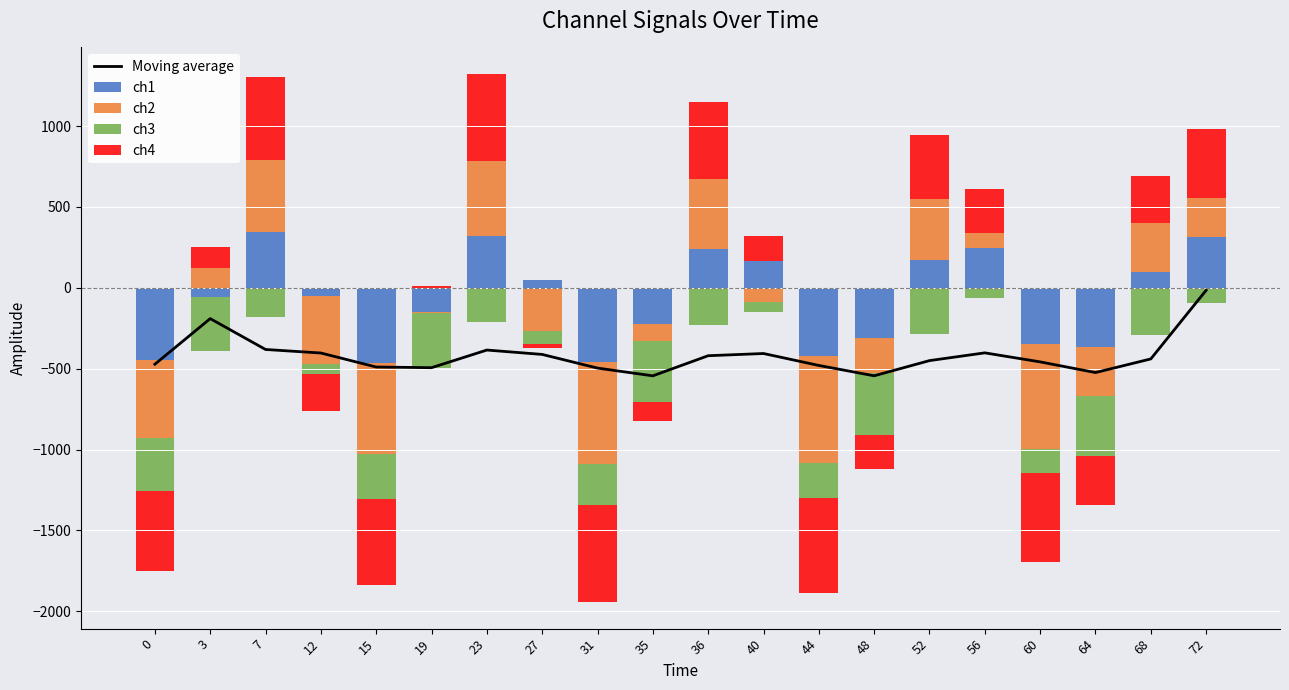

Are the bars horizontal?

No